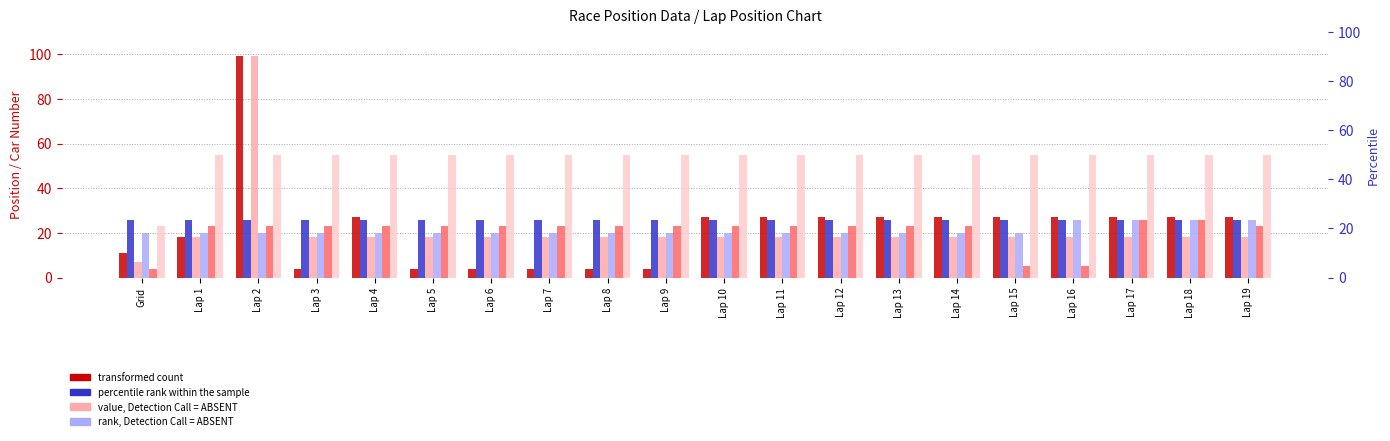

The value of col_15 at Lap 11 is 12. True or false?

False